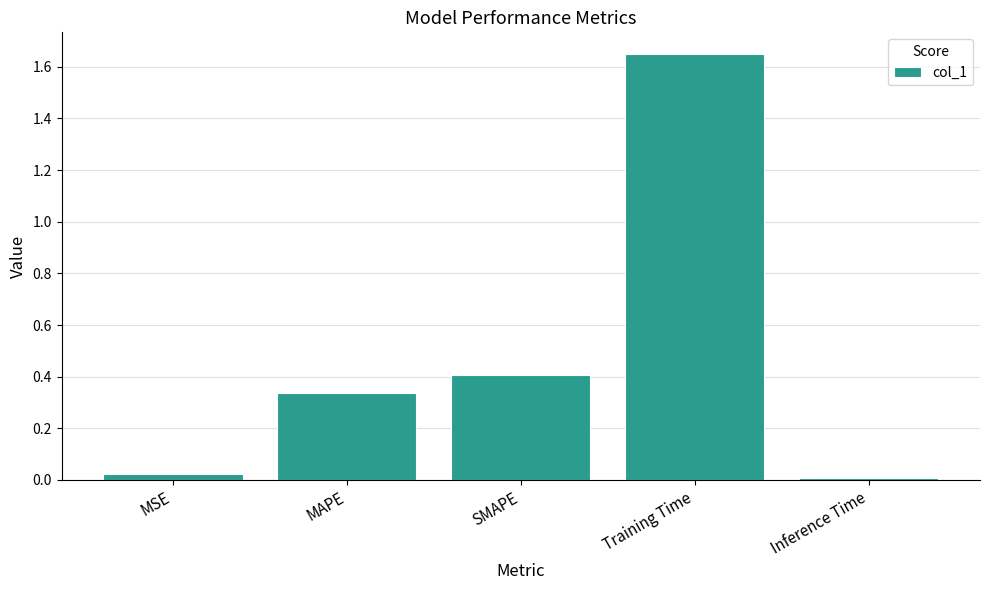

What is the approximate value at SMAPE?

0.4